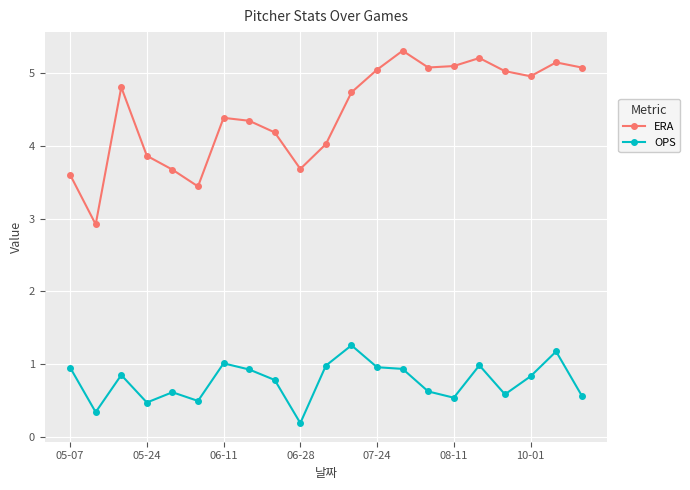

What is the value of the OPS point at the 3rd from the left?

0.9